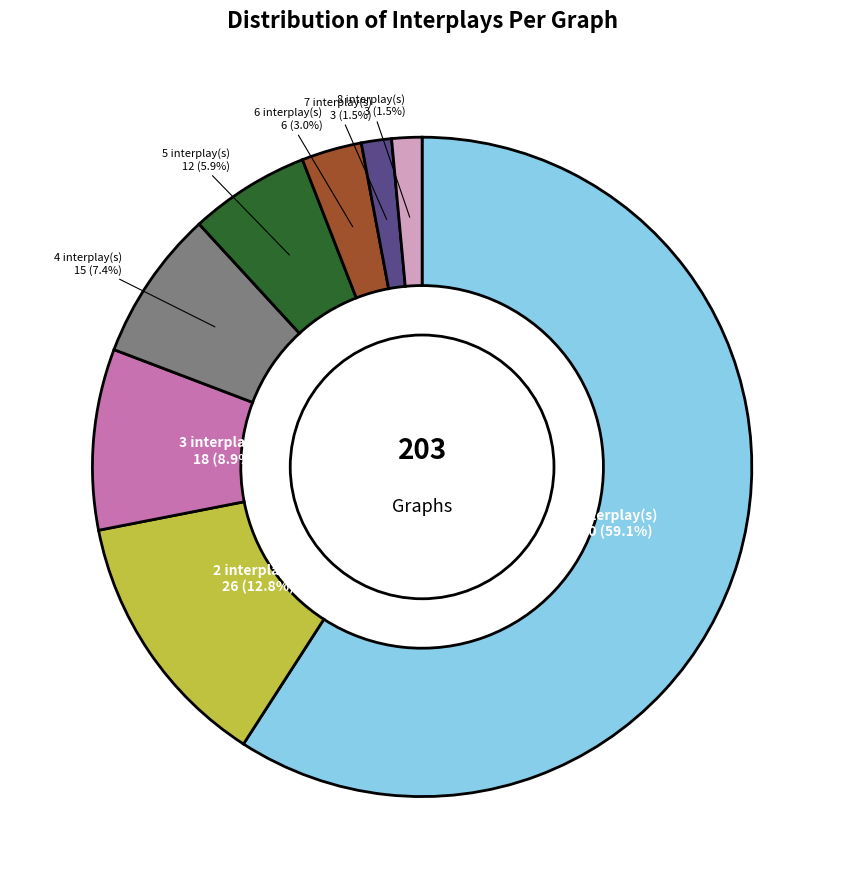

Is there any slice that represents more than half of the pie?

Yes